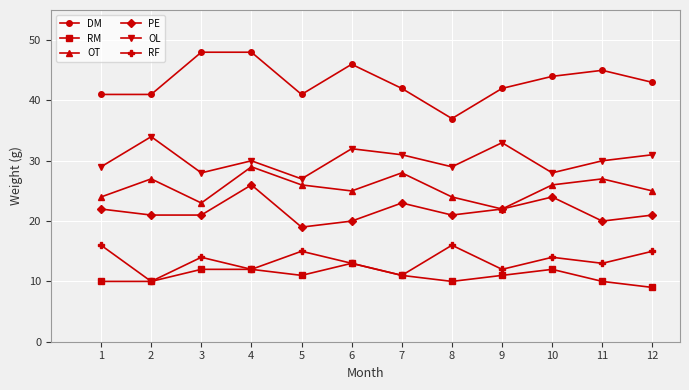

What are all the series names shown in the legend?

DM, RM, OT, PE, OL, RF